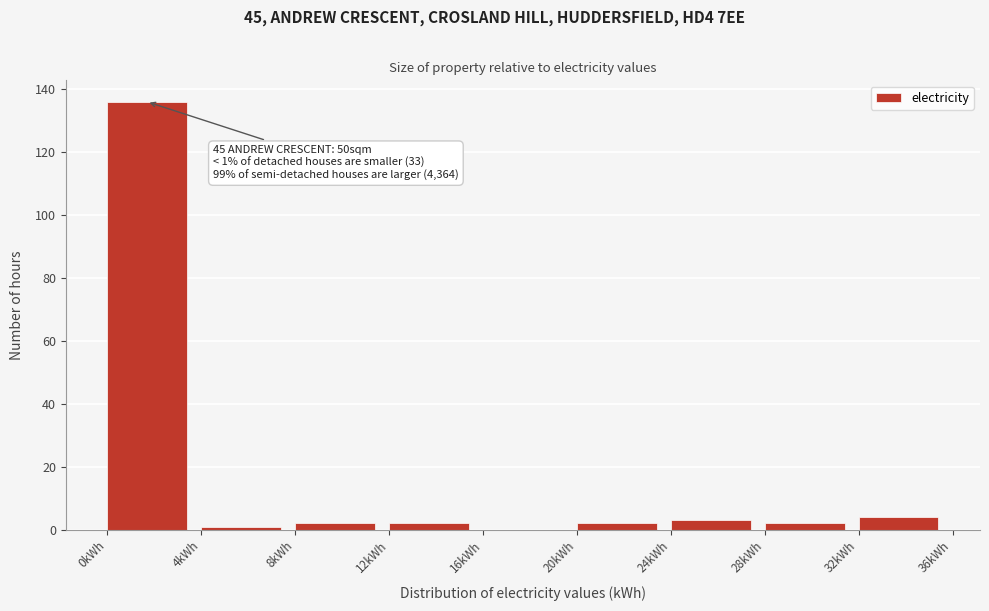

Over which range of the x-axis is the bar tallest?

0 to 4